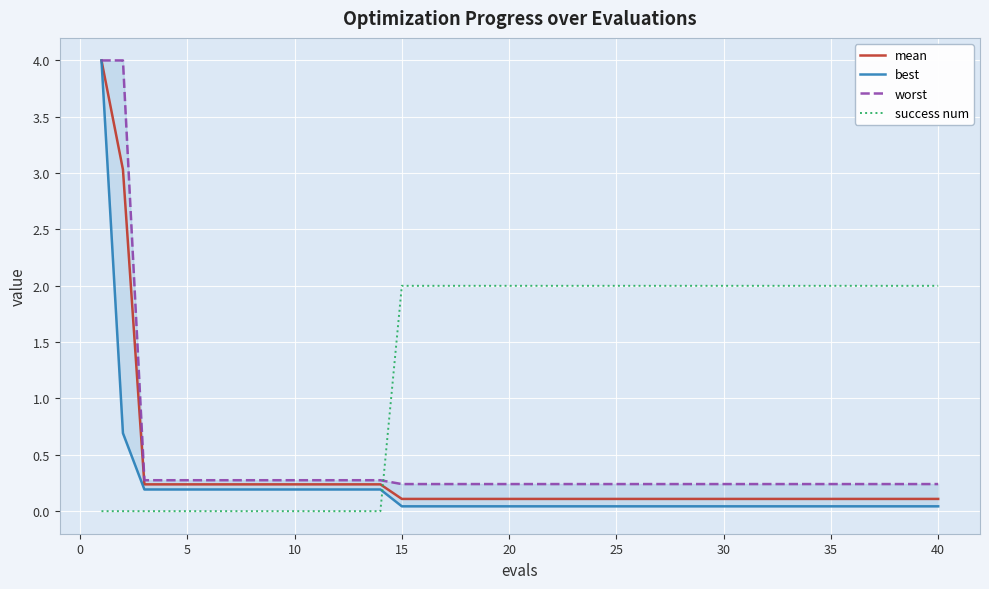

True or false: mean and success num intersect in this chart.

True